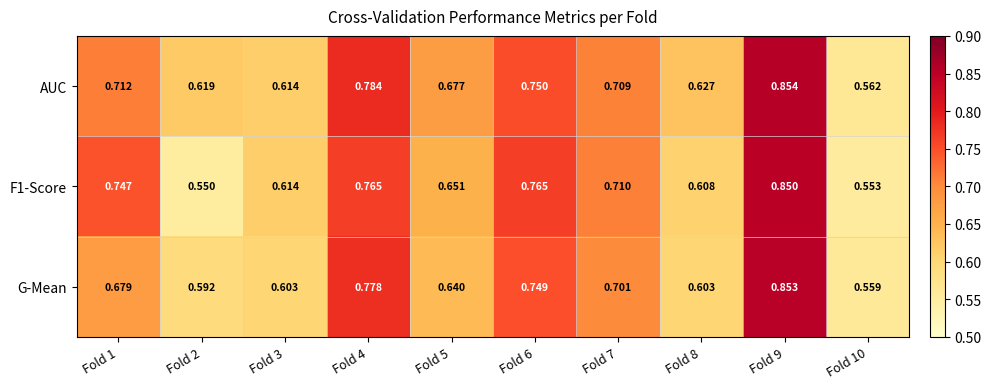

Between Fold 5 and Fold 7, which series saw the biggest shift?

G-Mean